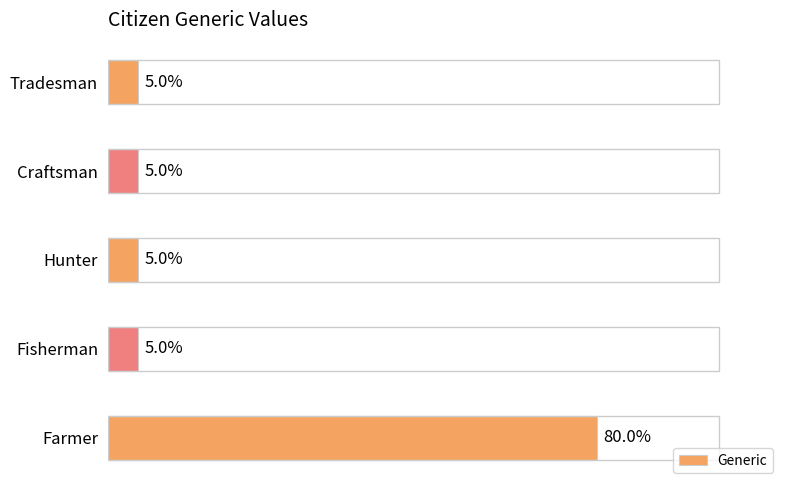

Which label corresponds to the largest value in the chart?

Farmer